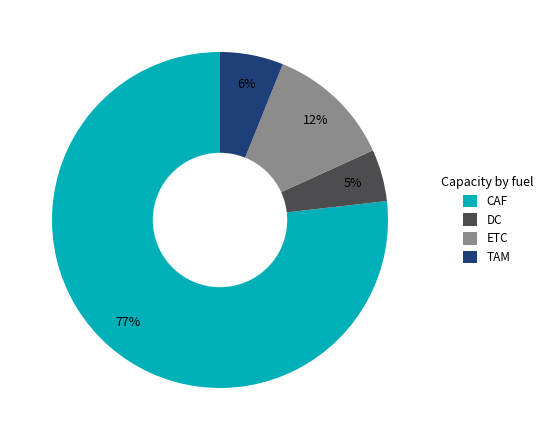

True or false: ETC accounts for 12% of the total.

True